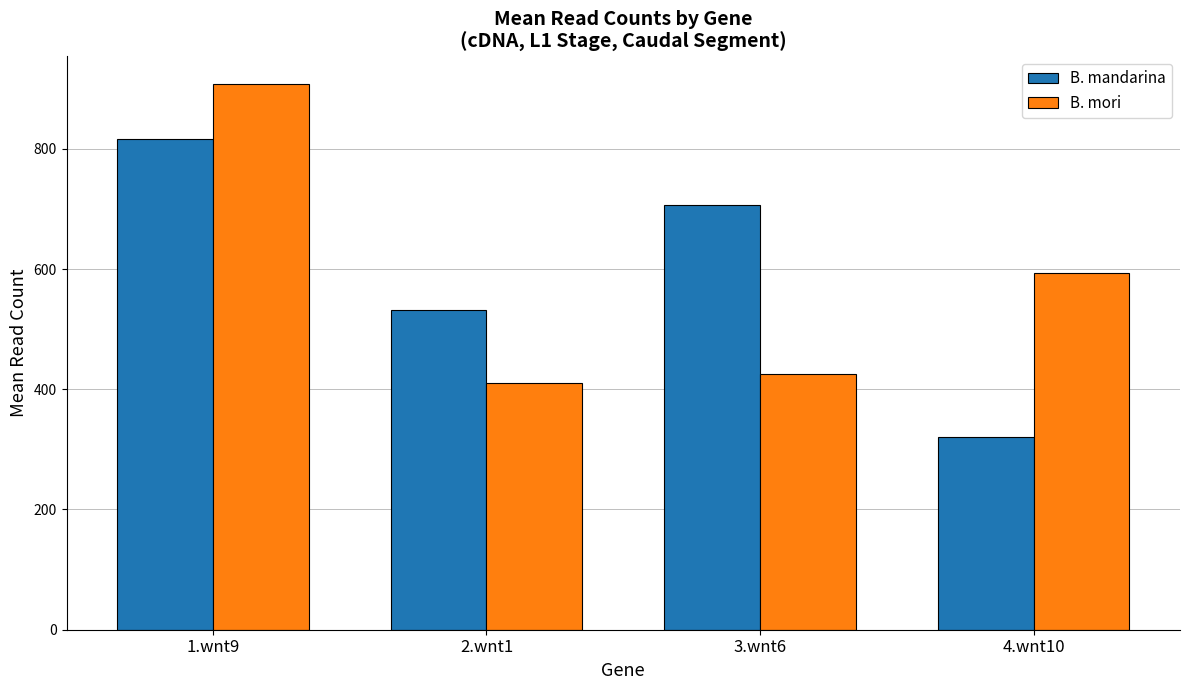

Which series has the largest total across all categories?

B. mandarina